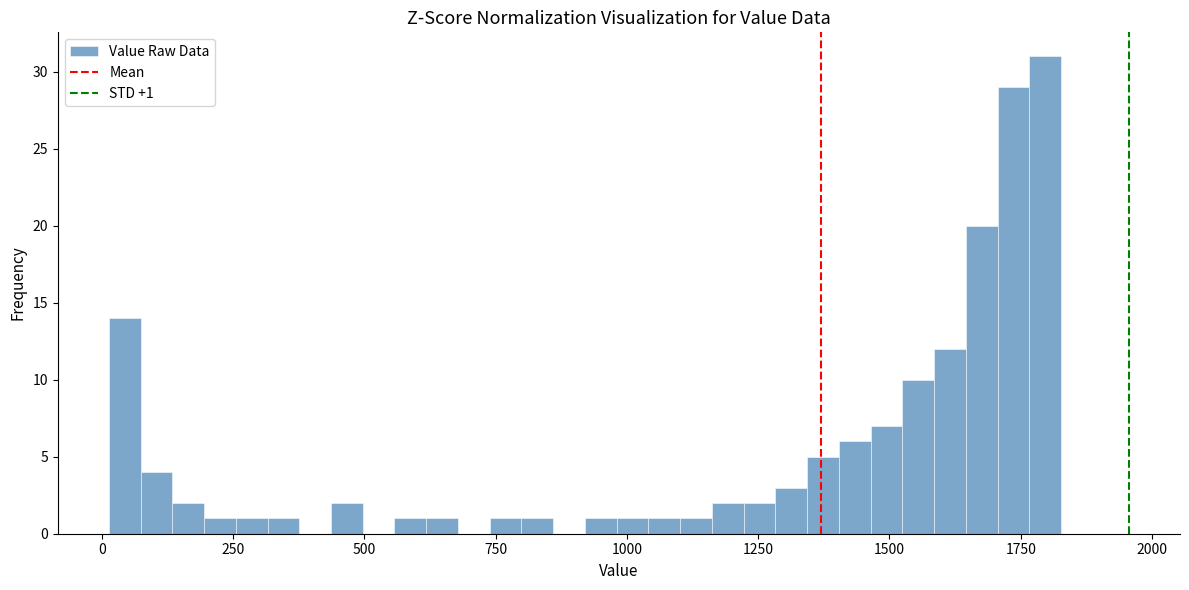

Read against the x-axis, roughly where is the centre of the tallest bar?

1800